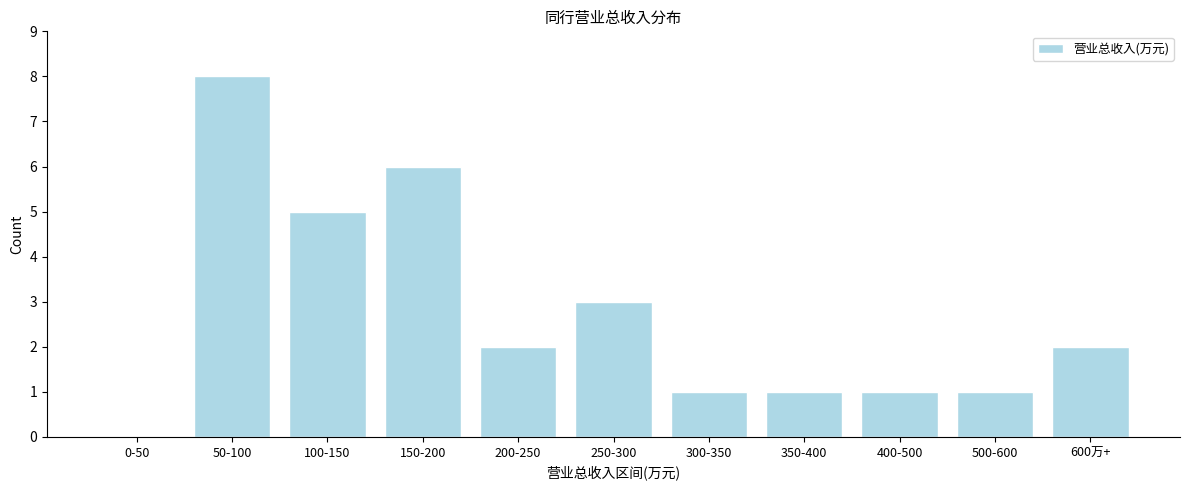

Reading left to right, what are all the values shown in this chart?

0-50=0	50-100=8	100-150=5	150-200=6	200-250=2	250-300=3	300-350=1	350-400=1	400-500=1	500-600=1	600万+=2